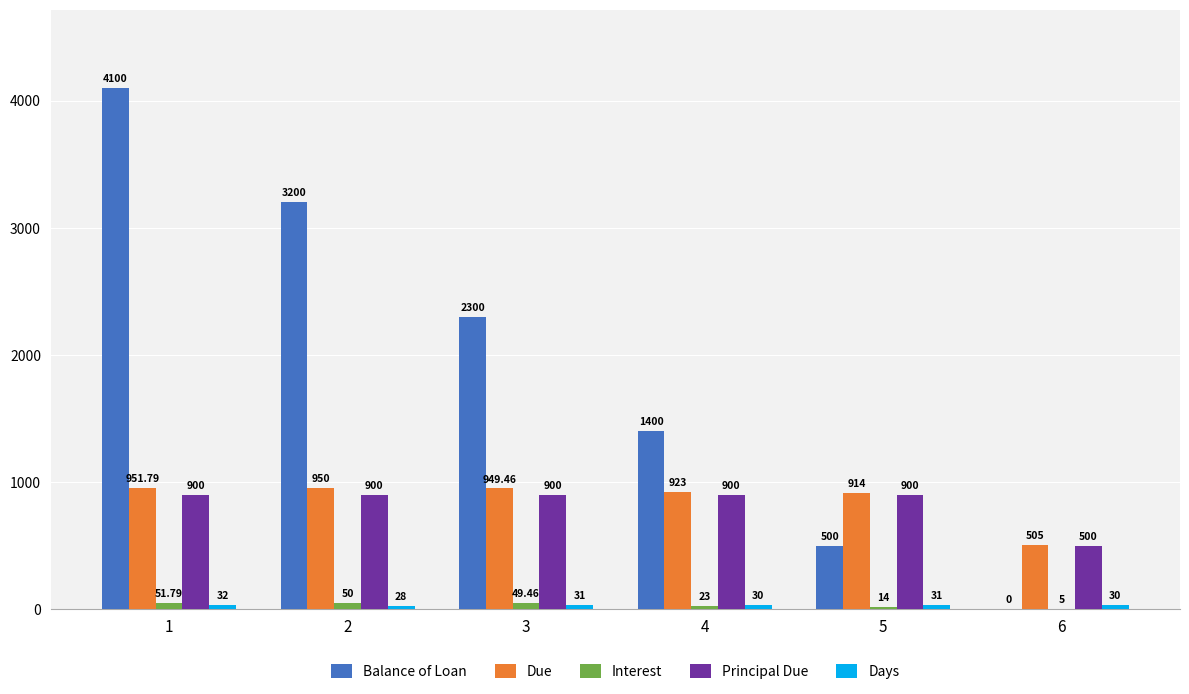

How many groups of bars are there?

6